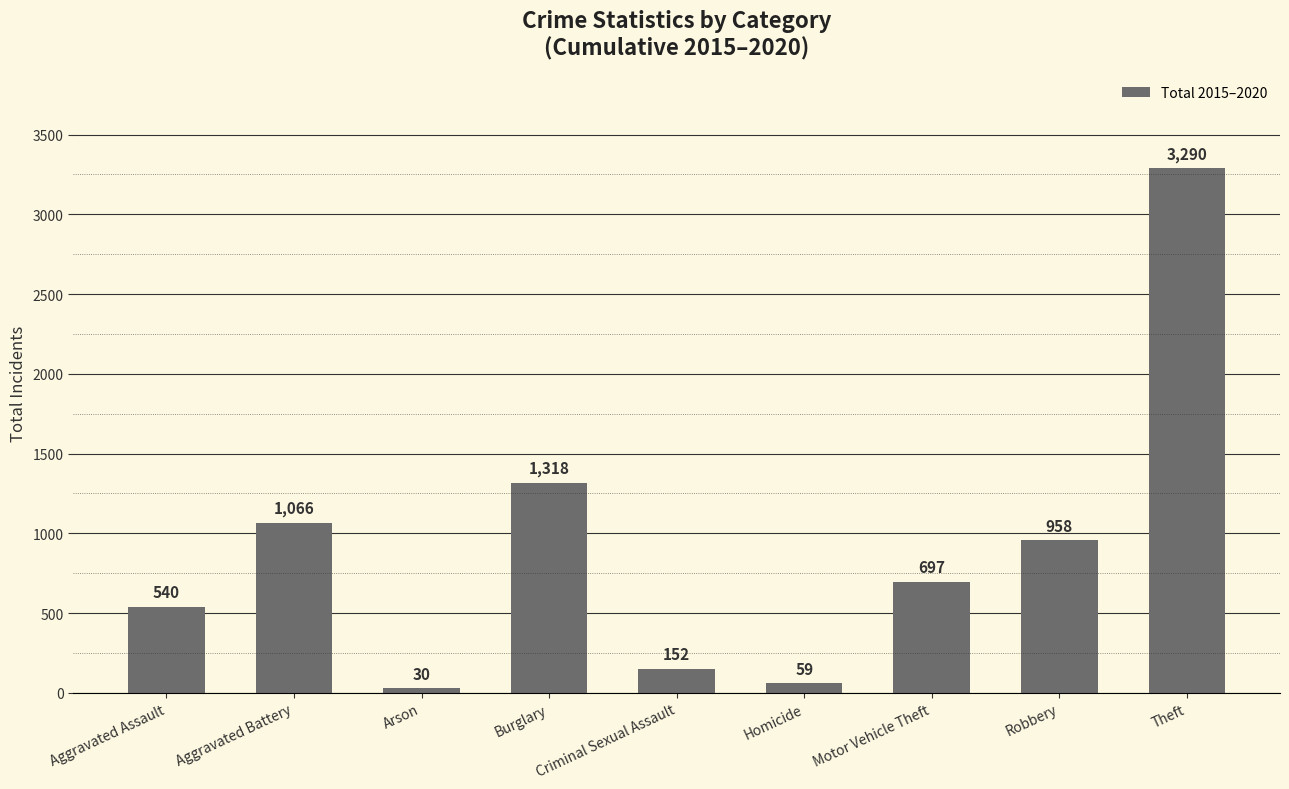

Between Aggravated Battery and Homicide, which is larger?

Aggravated Battery